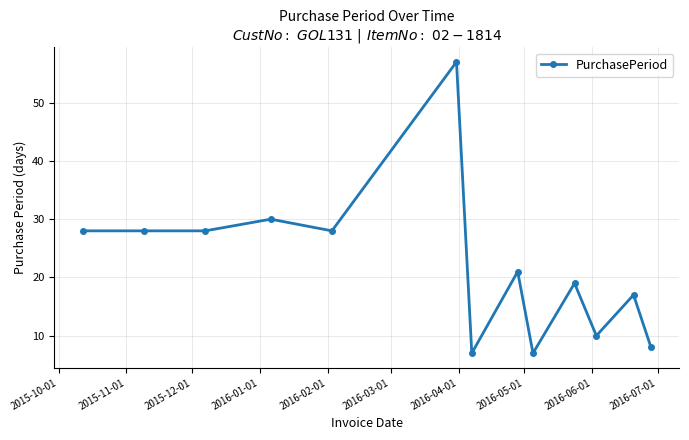

What is the sum of all values?

288